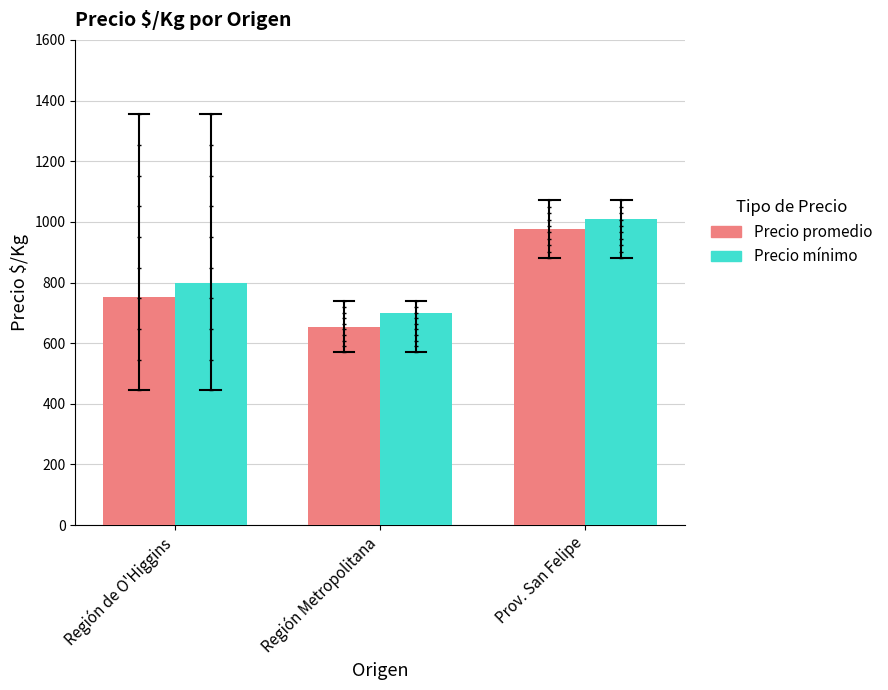

Which series has the largest Y range (max minus min)?

Precio promedio